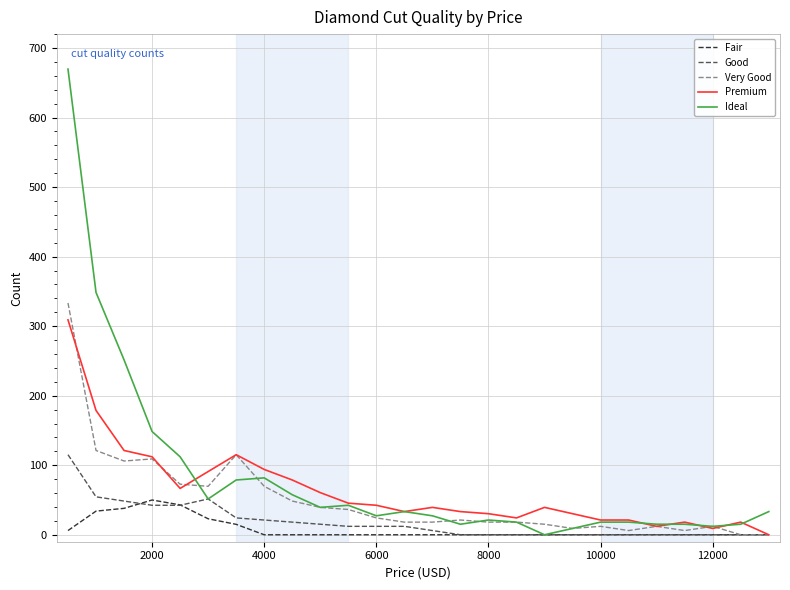

What is the highest value of the Good series?

115.2